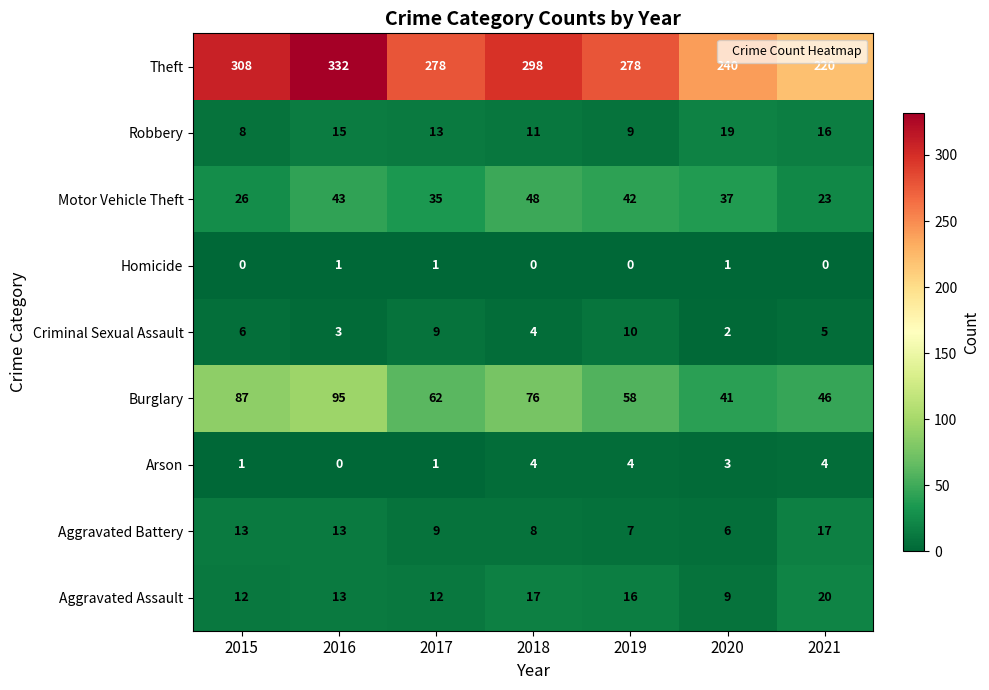

Which series has the largest range (max minus min)?

Theft